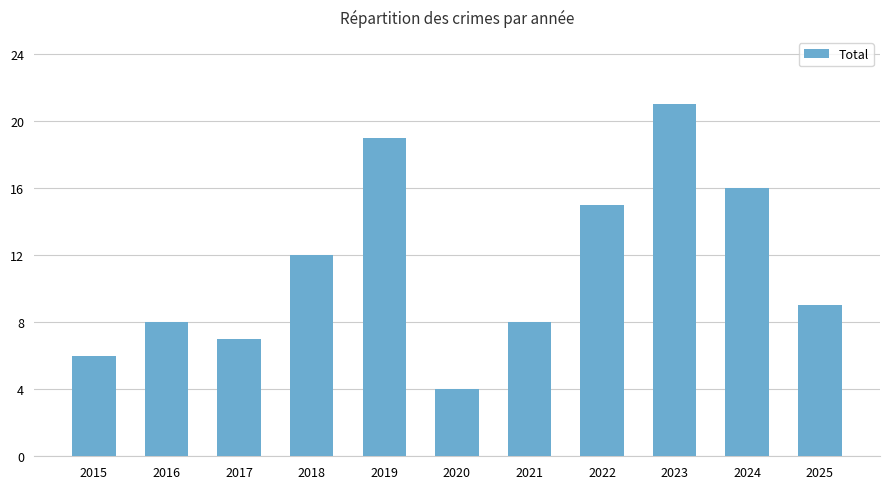

What is the ratio of the value at 2024 to the value at 2023?

0.8